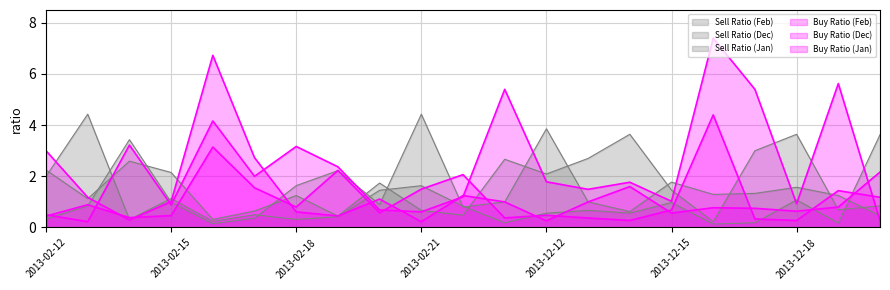

Between 2013-02-13 and 2013-02-20, which is larger?

2013-02-13